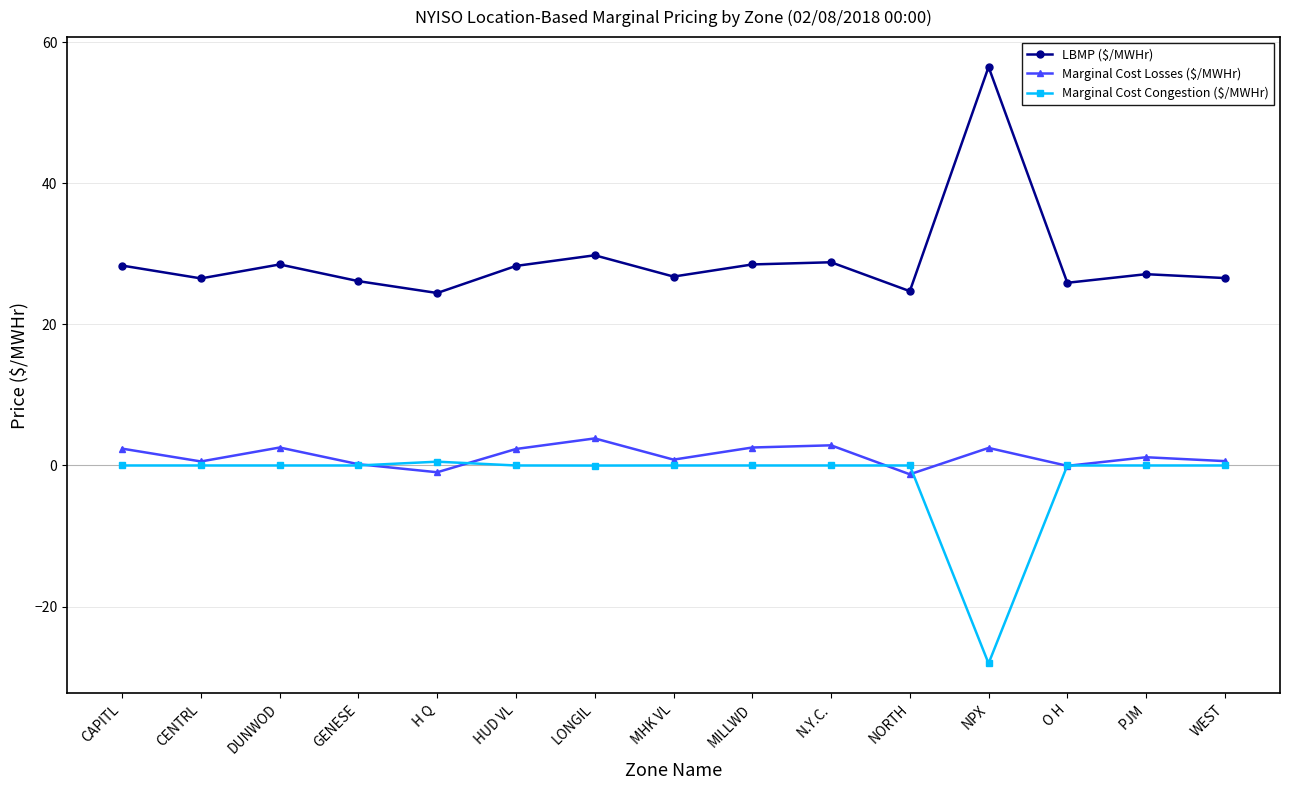

At which label does LBMP ($/MWHr) first exceed 27?

CAPITL